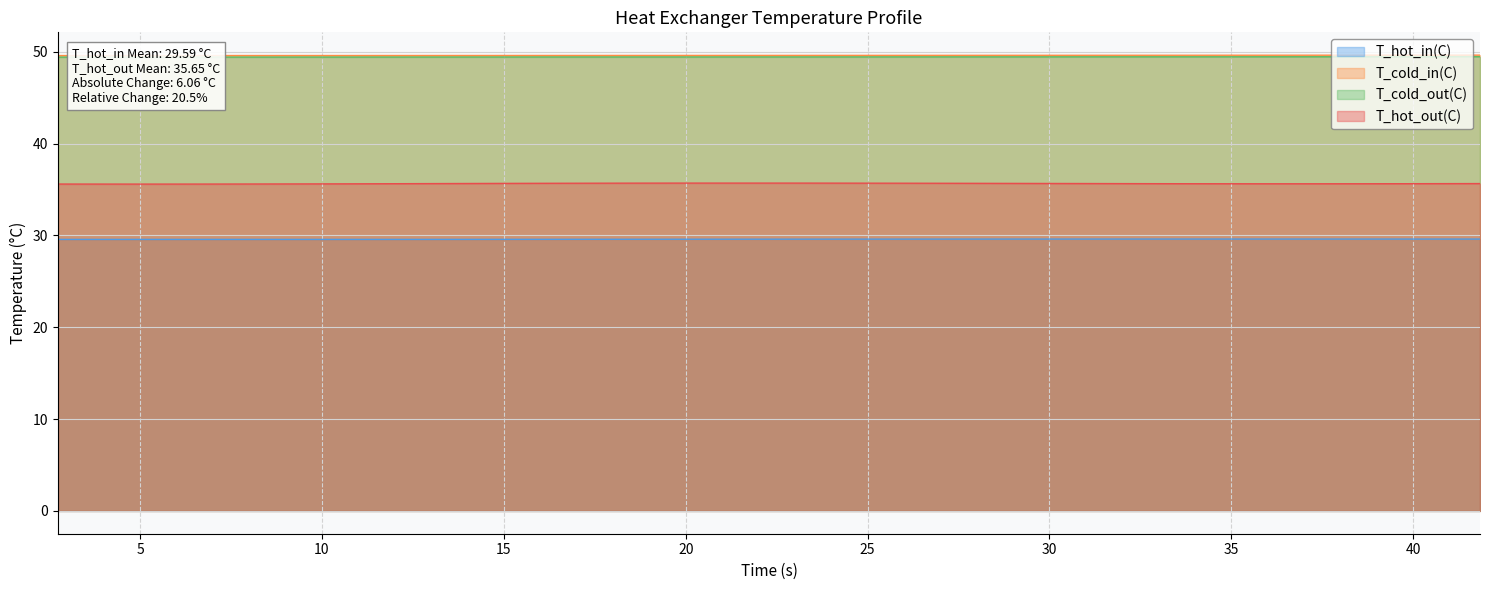

What is the highest value of the T_hot_in(C) series?

29.6